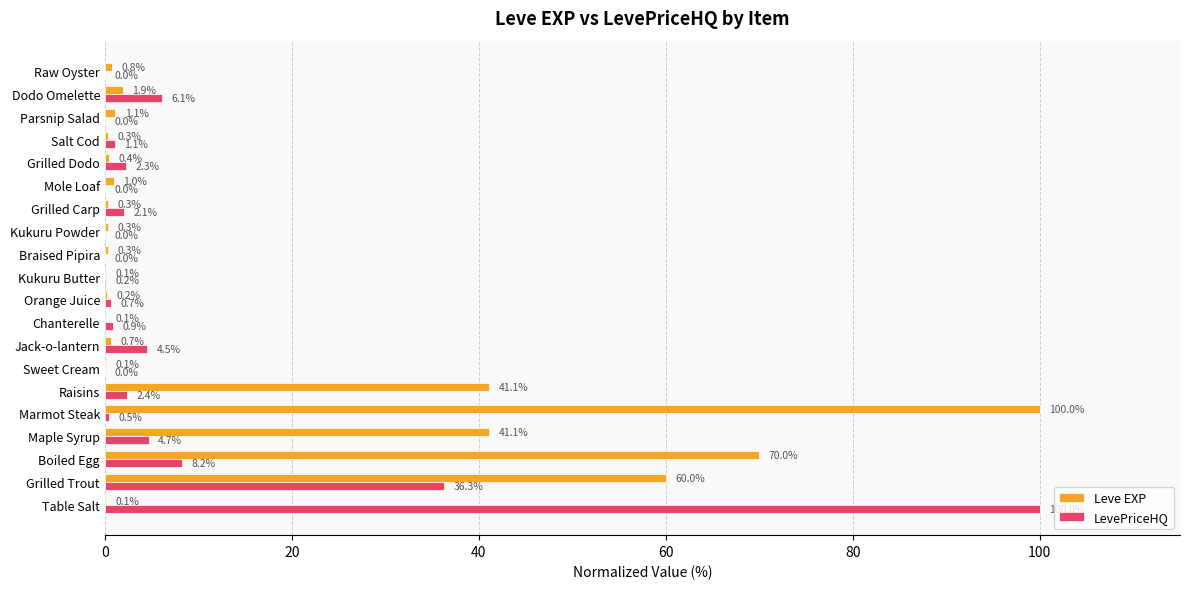

Which series has the largest total across all categories?

Leve EXP